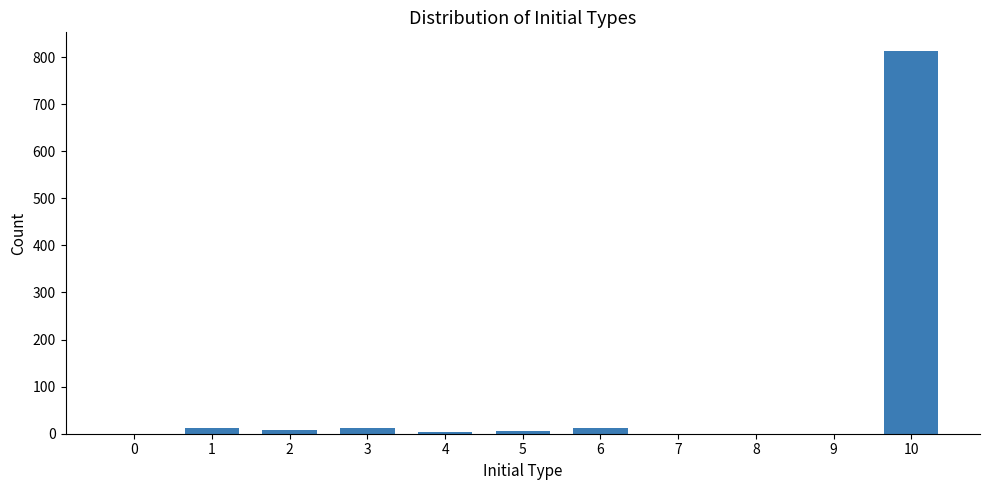

What is the sum of all values?

865